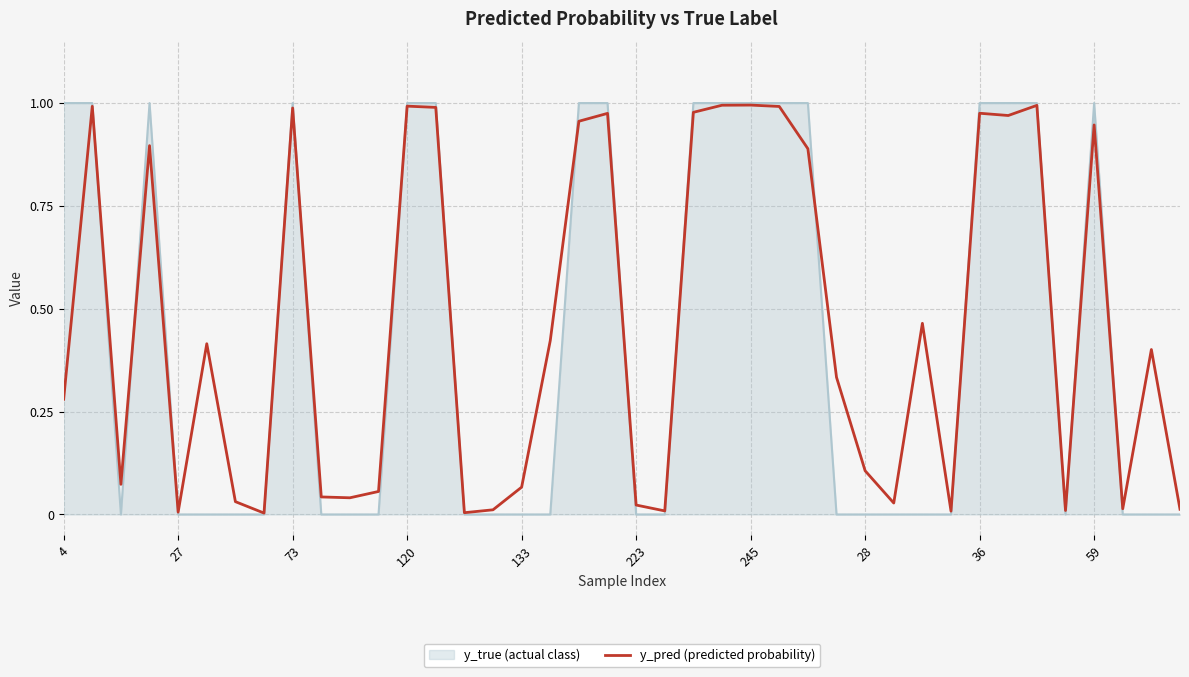

Which series has the widest spread of values?

y_true (actual class)